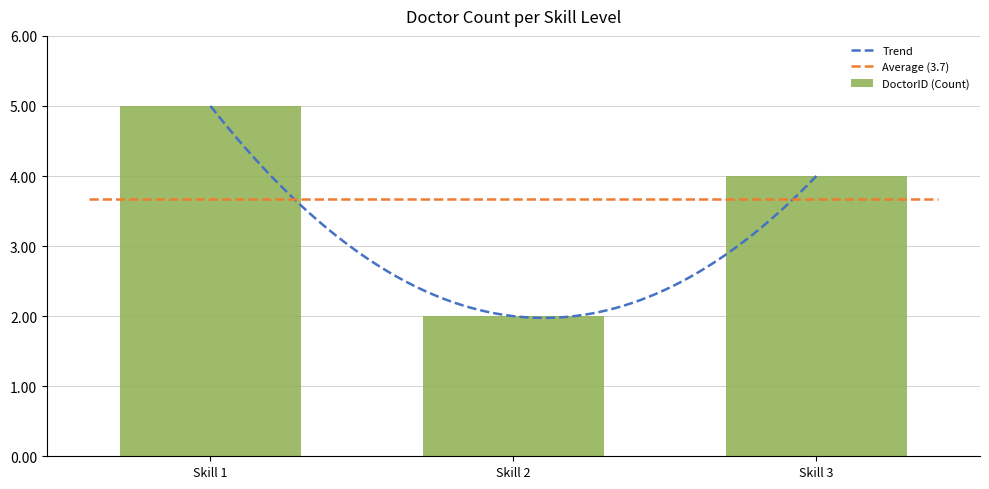

What is the change in value from 2 to 3?

+2